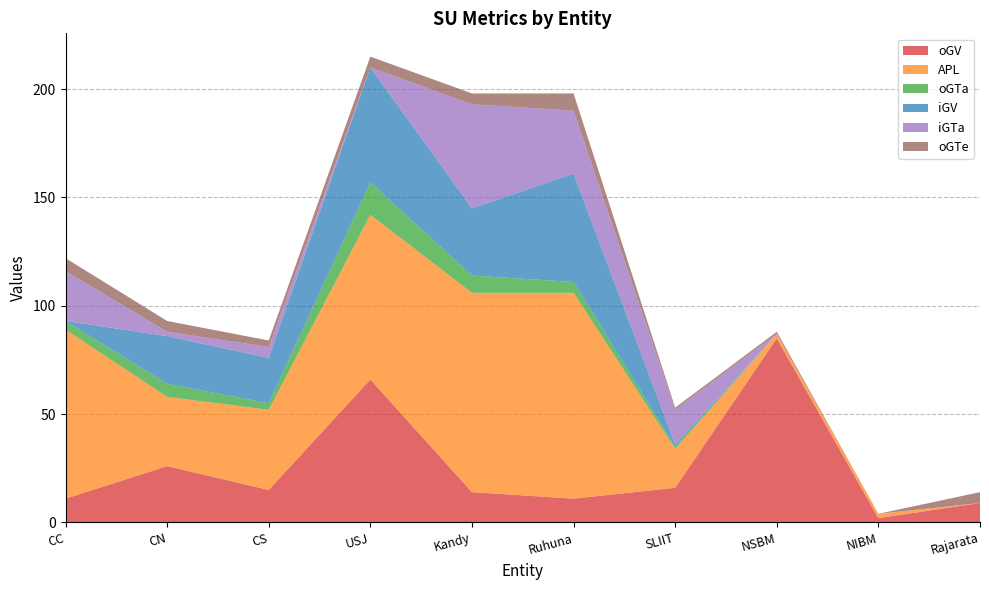

Reading right to left, what are all the values shown in this chart?

oGV: Rajarata=9	NIBM=2	NSBM=85	SLIIT=16	Ruhuna=11	Kandy=14	USJ=66	CS=15	CN=26	CC=11
APL: Rajarata=0	NIBM=2	NSBM=2	SLIIT=18	Ruhuna=95	Kandy=92	USJ=76	CS=37	CN=32	CC=78
oGTa: Rajarata=0	NIBM=0	NSBM=0	SLIIT=1	Ruhuna=5	Kandy=8	USJ=15	CS=3	CN=6	CC=4
iGV: Rajarata=0	NIBM=0	NSBM=0	SLIIT=1	Ruhuna=50	Kandy=31	USJ=53	CS=21	CN=22	CC=0
iGTa: Rajarata=0	NIBM=0	NSBM=0	SLIIT=16	Ruhuna=29	Kandy=48	USJ=0	CS=5	CN=2	CC=23
oGTe: Rajarata=5	NIBM=0	NSBM=1	SLIIT=1	Ruhuna=8	Kandy=5	USJ=5	CS=3	CN=5	CC=6